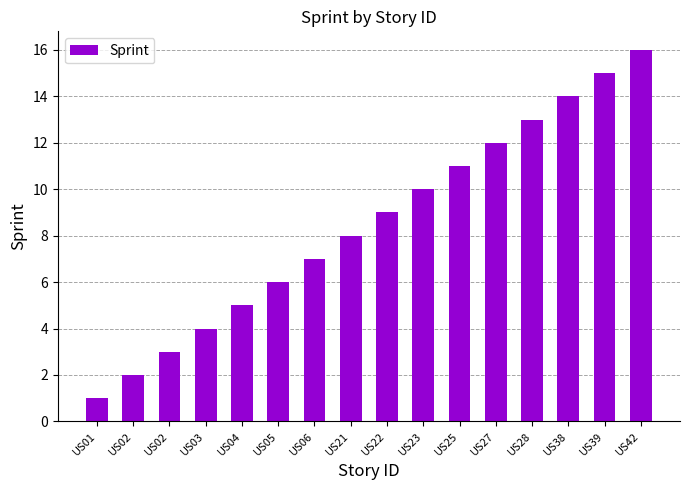

At which label is the value closest to 8?

US21